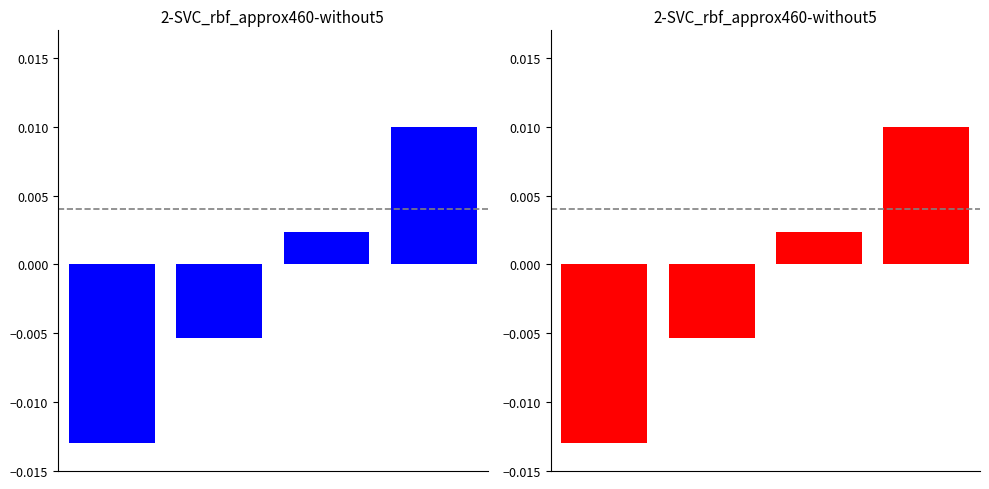

Rank the categories by value from highest to lowest.

3, 2, 1, 0